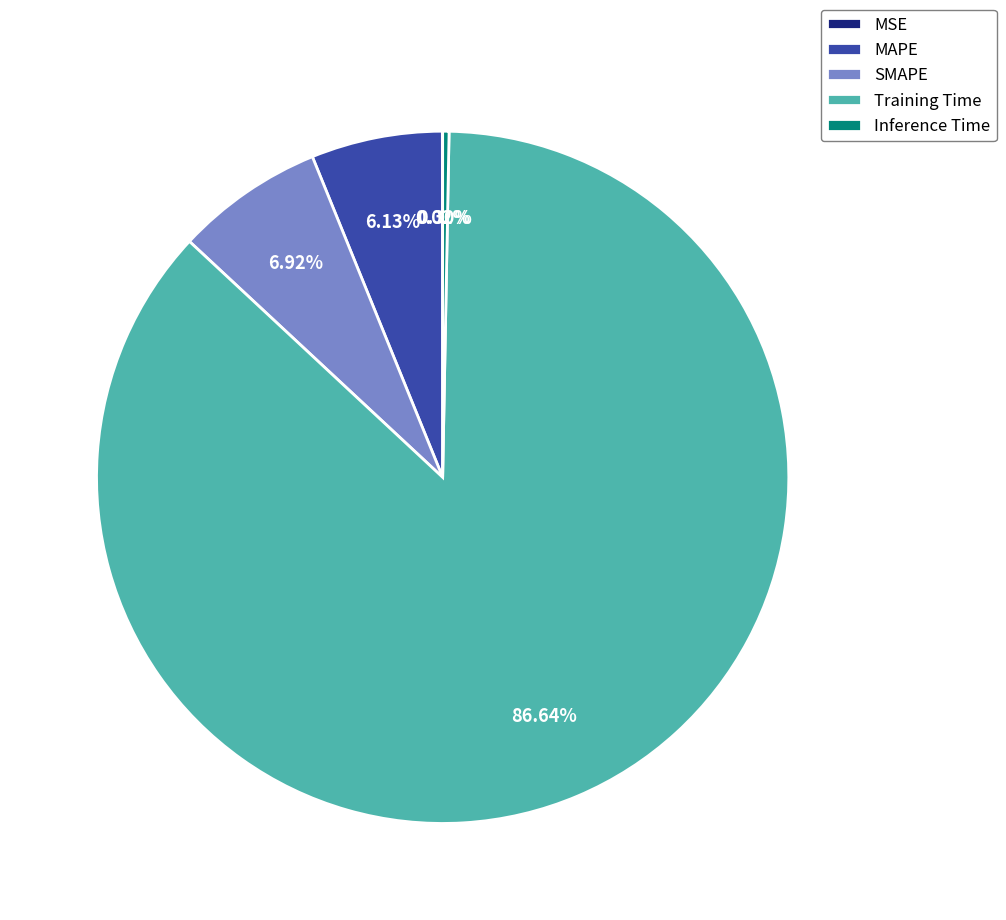

How much of the chart is everything except Training Time?

13.4%